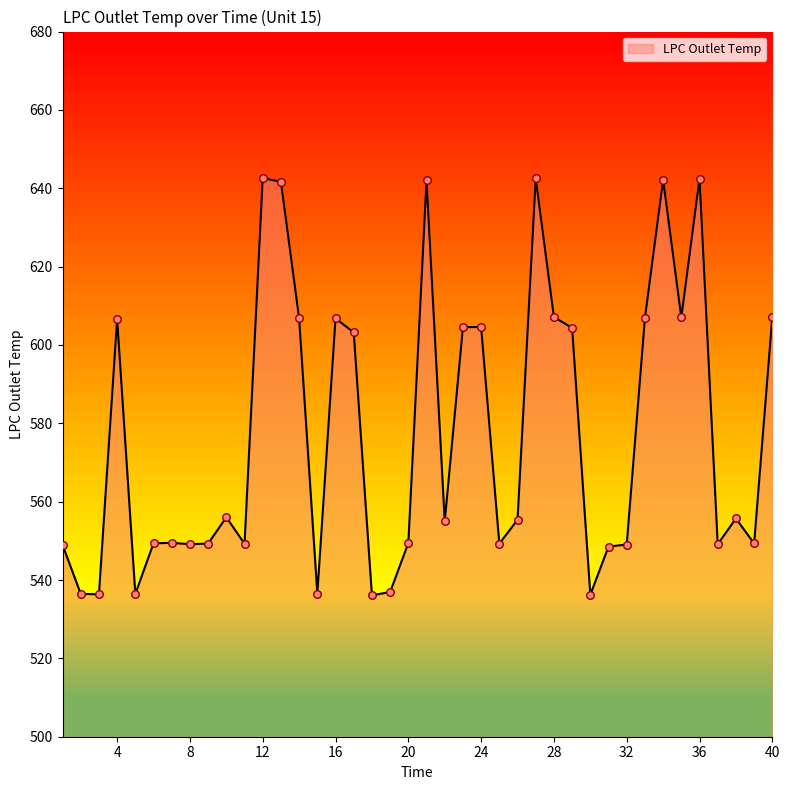

What is the difference between the maximum and minimum values?

106.5